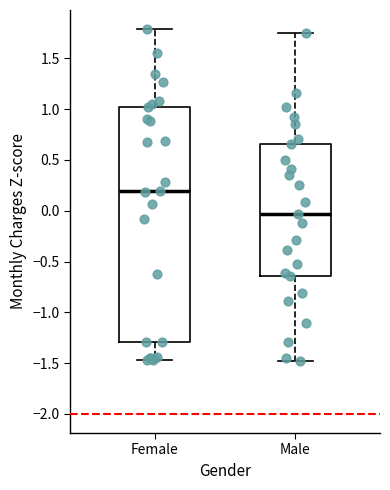

Reading left to right, transcribe this box plot: for each box, give where its median line is, the range the box spans, and where its two whiskers end, as read against the y-axis. The values are not printed on the chart, so give them approximately, as read against the axis.

Female: median 0.20, box -1.30 to 1.05, whiskers -1.45 to 1.80
Male: median -0.05, box -0.65 to 0.65, whiskers -1.50 to 1.75